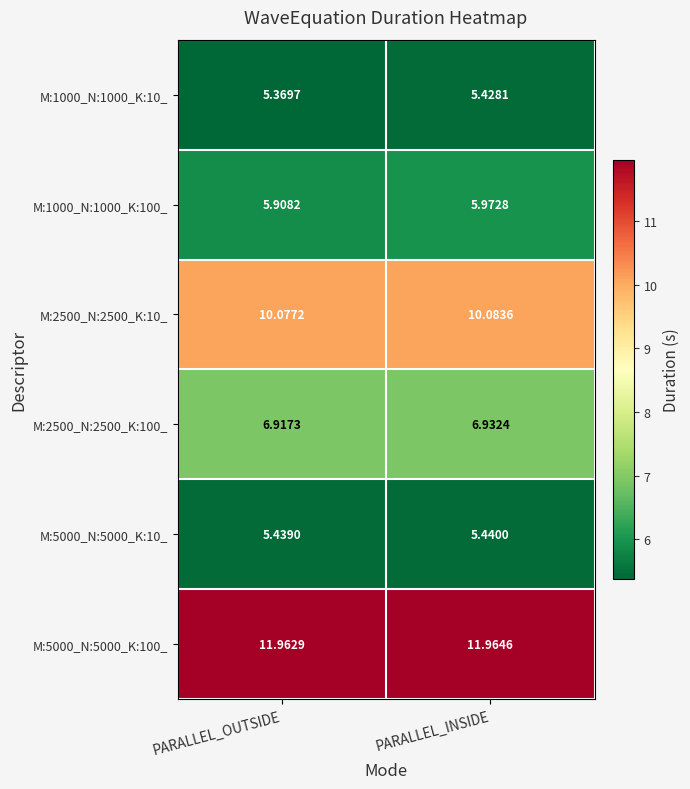

At which label does M:5000_N:5000_K:100_ reach its minimum?

PARALLEL_OUTSIDE